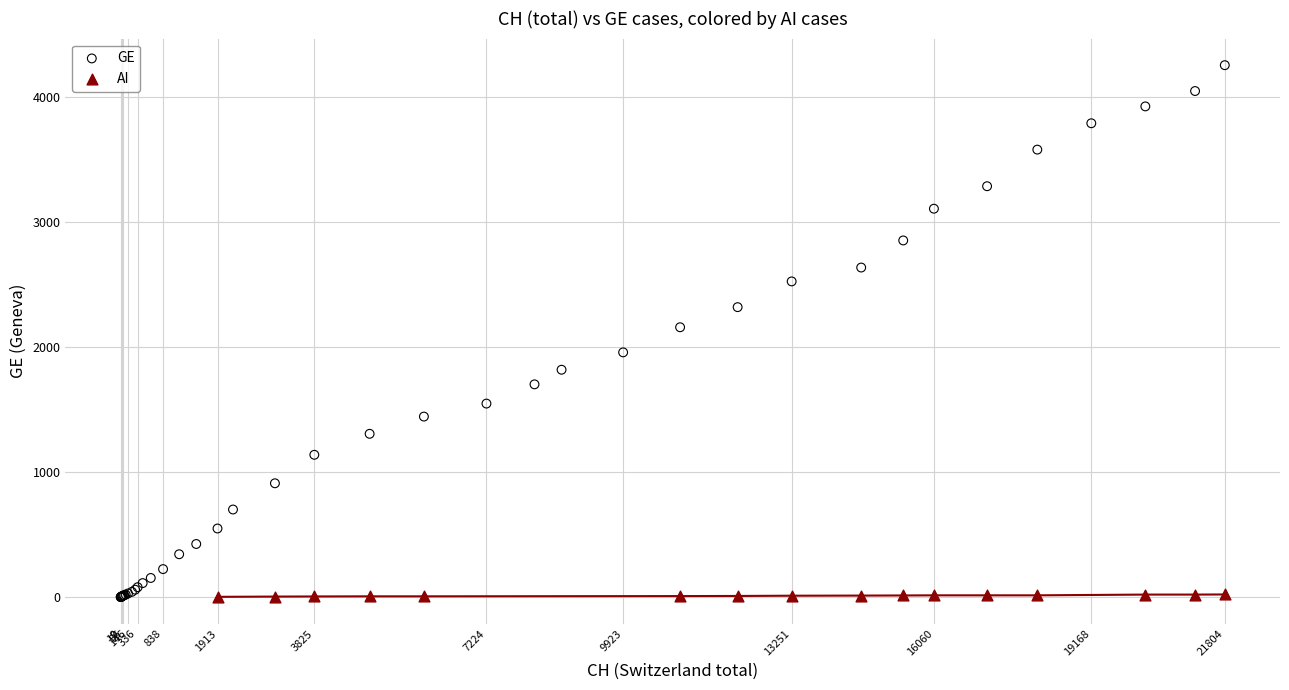

Which series reaches the maximum Y coordinate?

GE